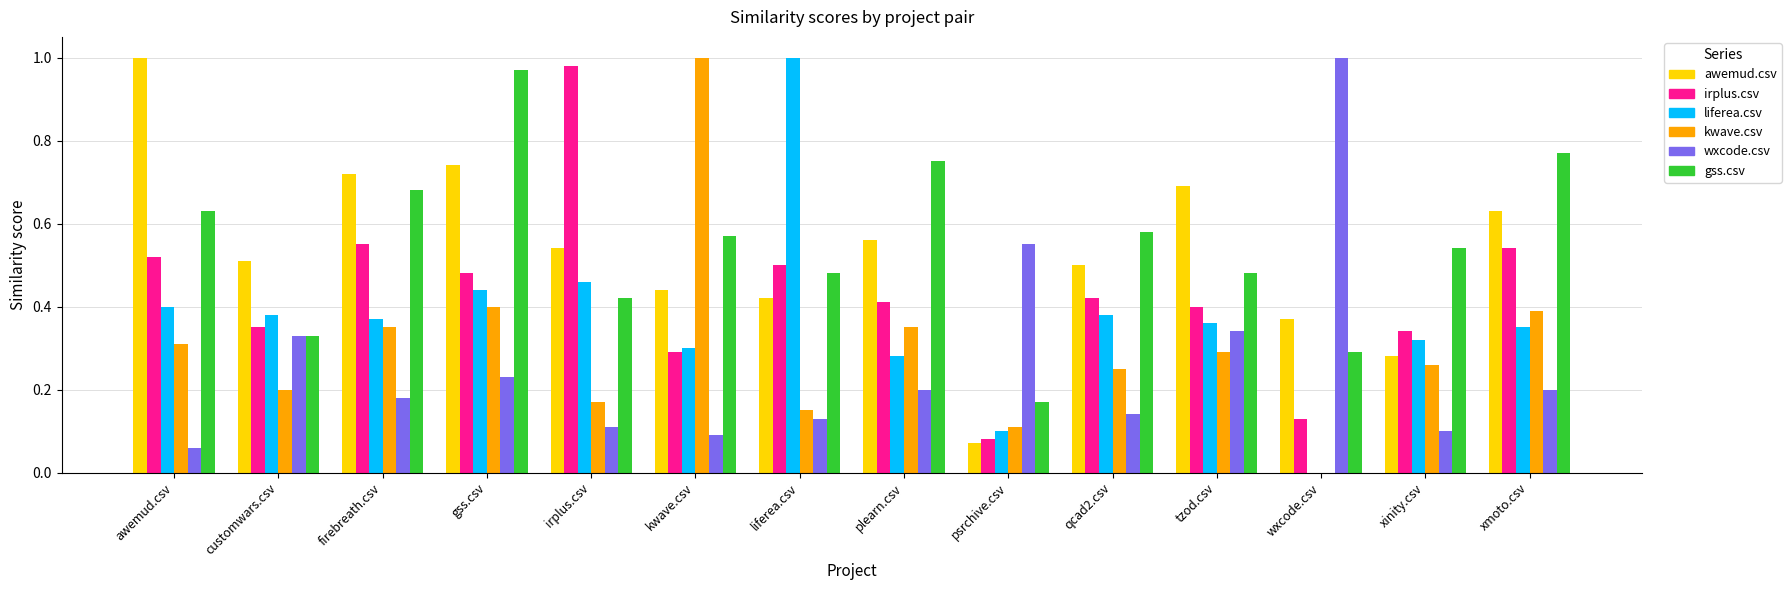

Is the value of gss.csv at wxcode.csv greater than the value of irplus.csv at qcad2.csv?

No